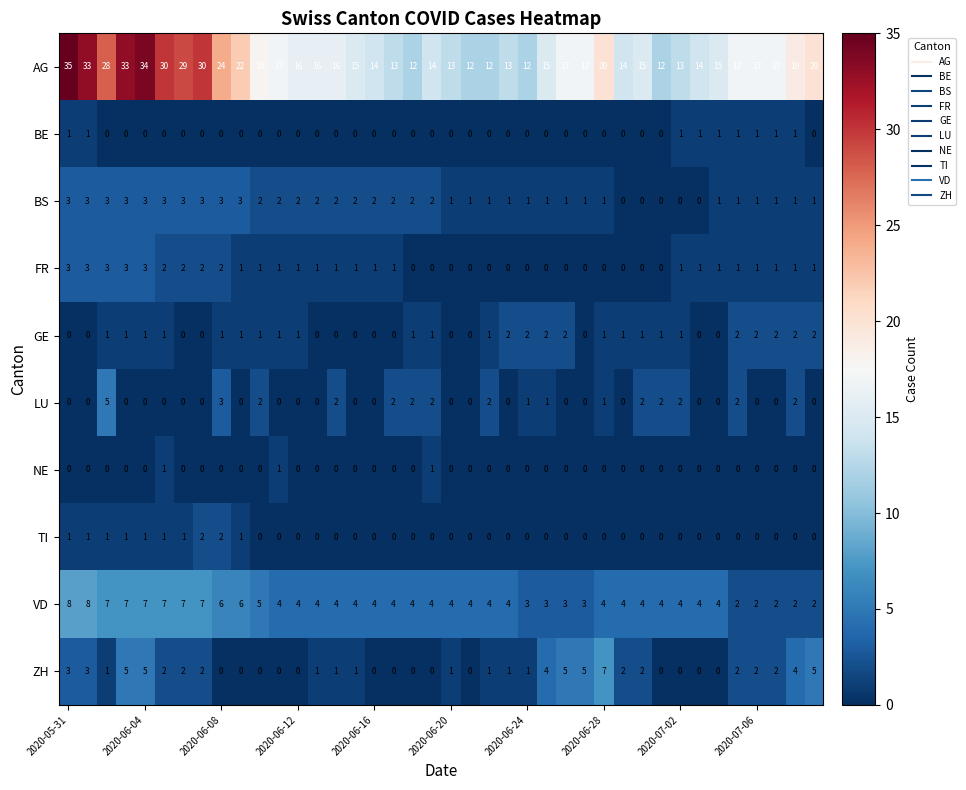

What is the greatest value displayed?

35